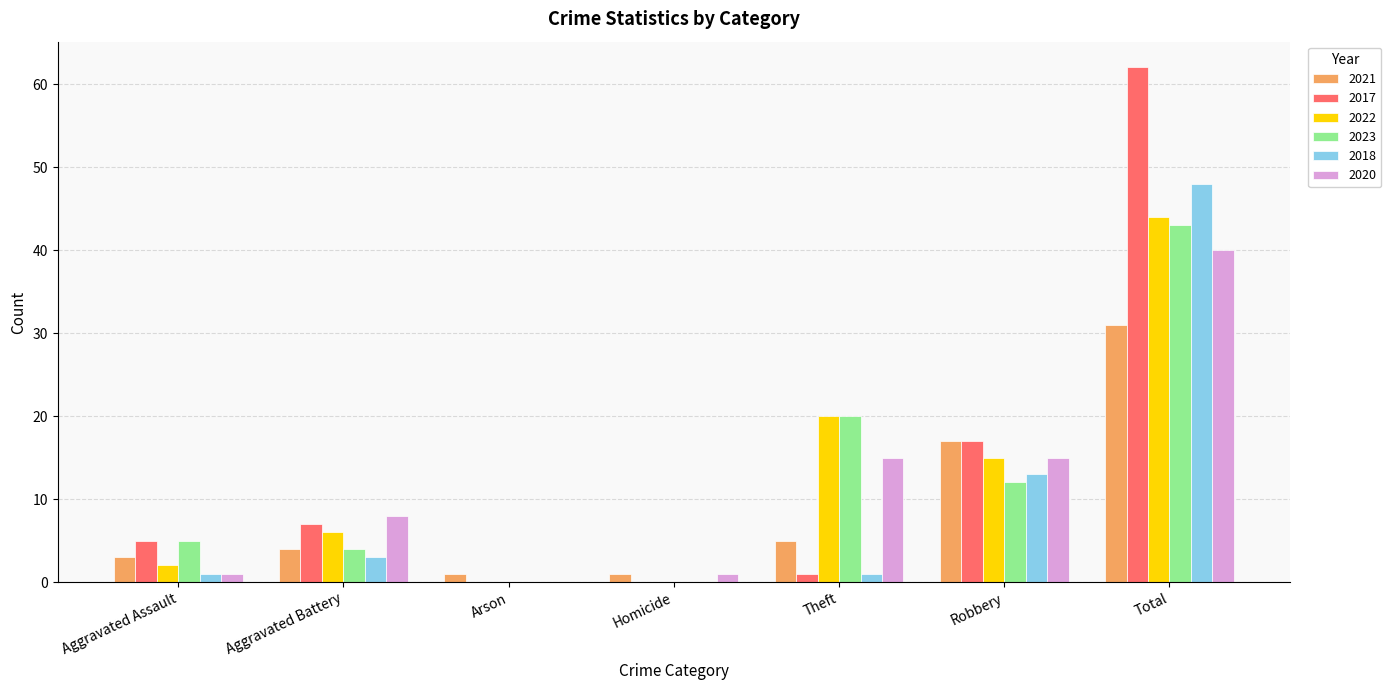

What is the total value across all series at Homicide?

2